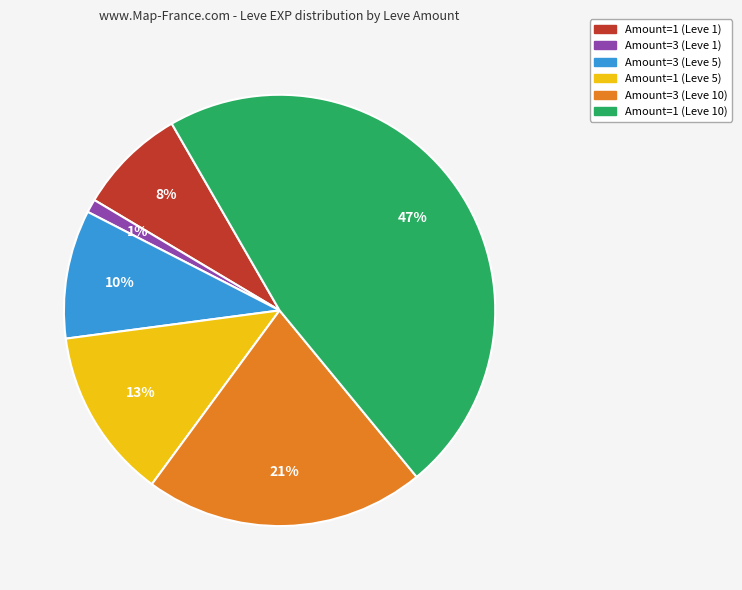

What is the largest slice in the pie chart?

Amount=1 (Leve 10)